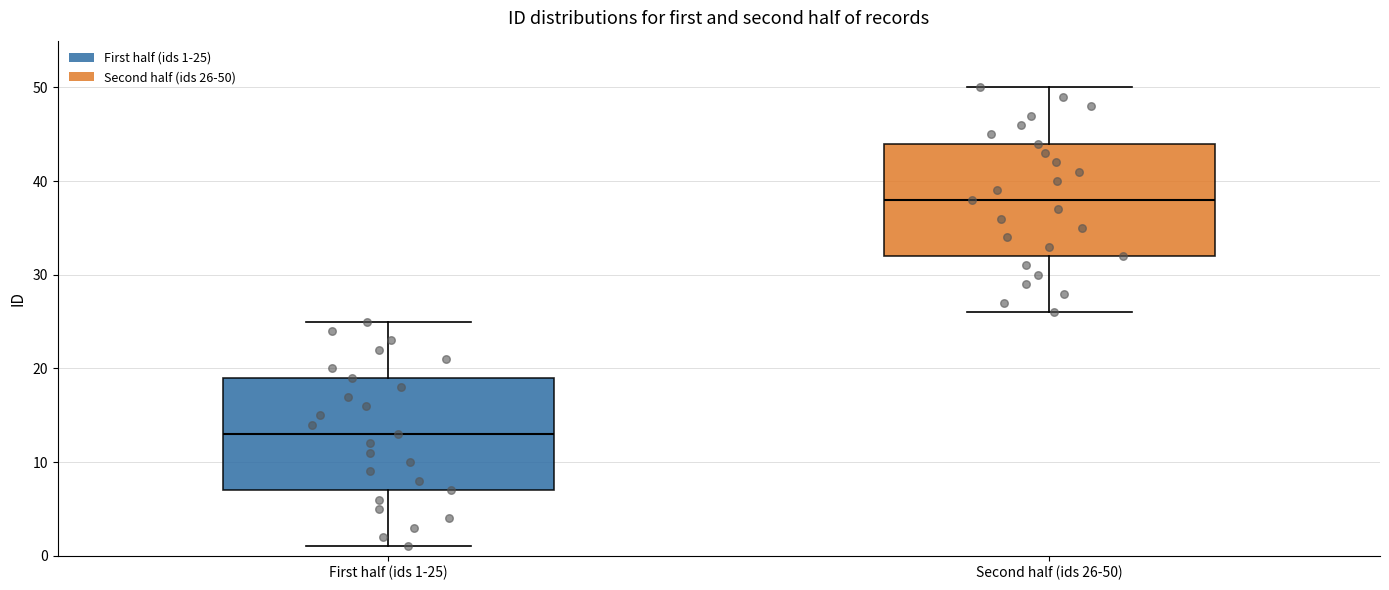

Reading left to right, read every box against the y-axis: the position of its median line, the range the box covers, and the ends of its whiskers. The values are not printed on the chart, so give them approximately, as read against the axis.

First half (ids 1-25): median 13, box 7 to 19, whiskers 1 to 25
Second half (ids 26-50): median 38, box 32 to 44, whiskers 26 to 50